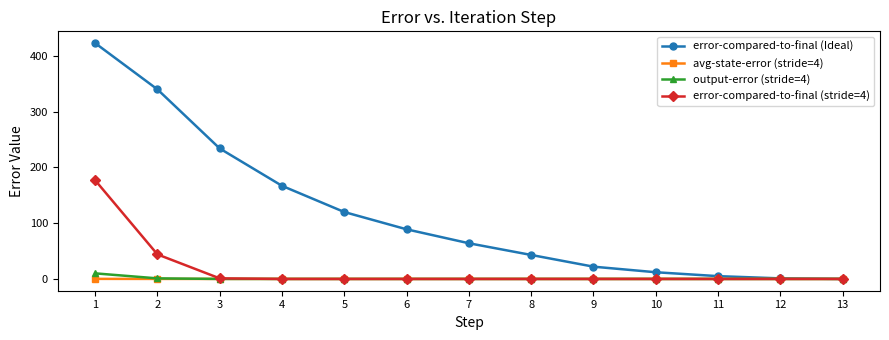

What is the highest value of the error-compared-to-final (Ideal) series?

423.0